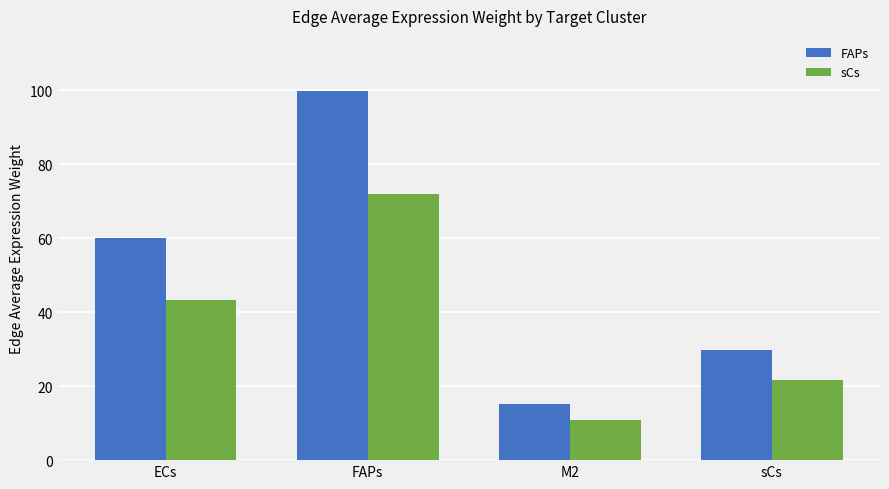

What are all the series names shown in the legend?

FAPs, sCs